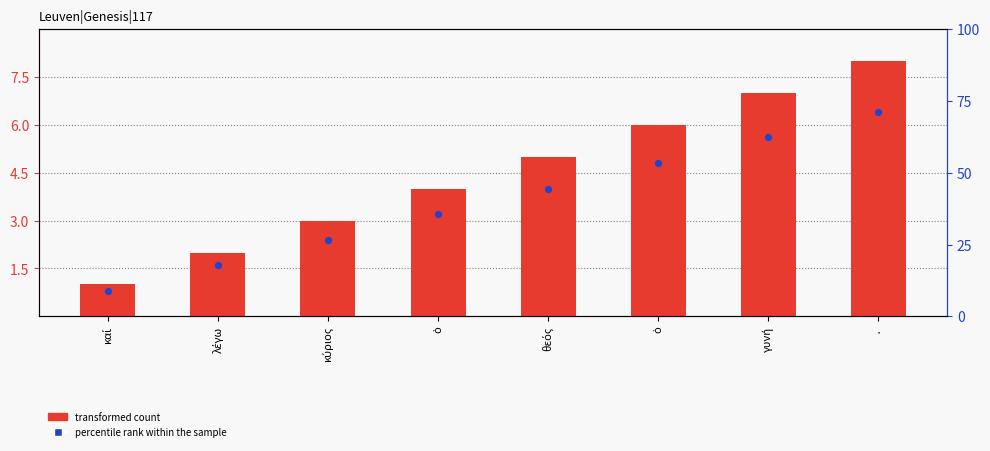

What are all the series names shown in the legend?

transformed count, percentile rank within the sample